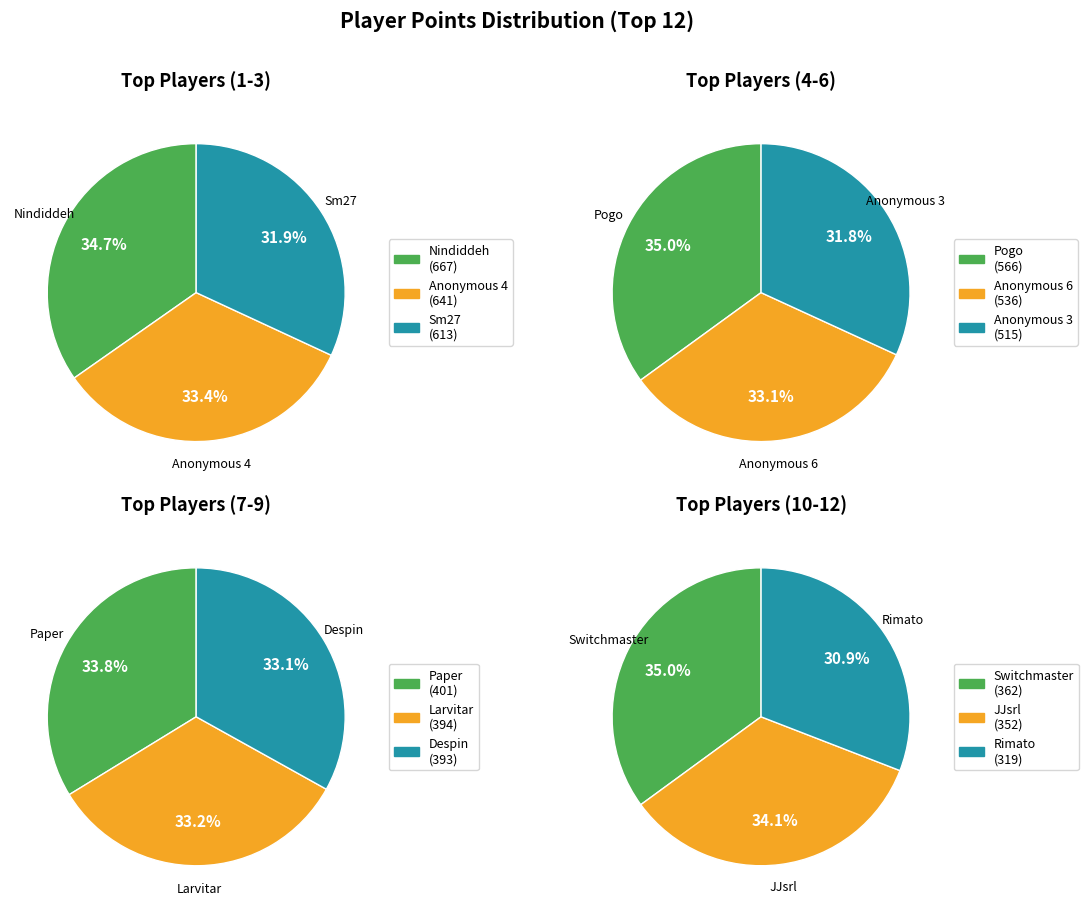

Is there a majority slice in this chart?

No